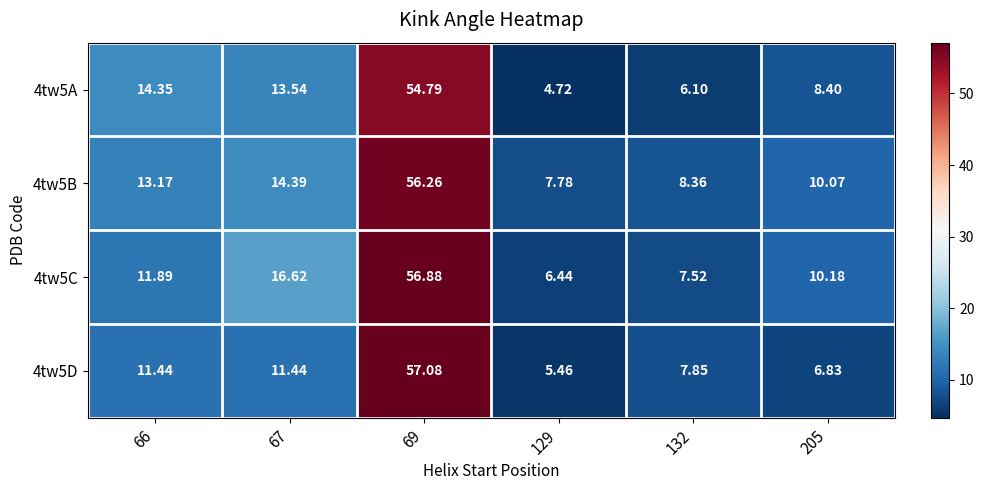

Which series has the largest total across all categories?

4tw5B